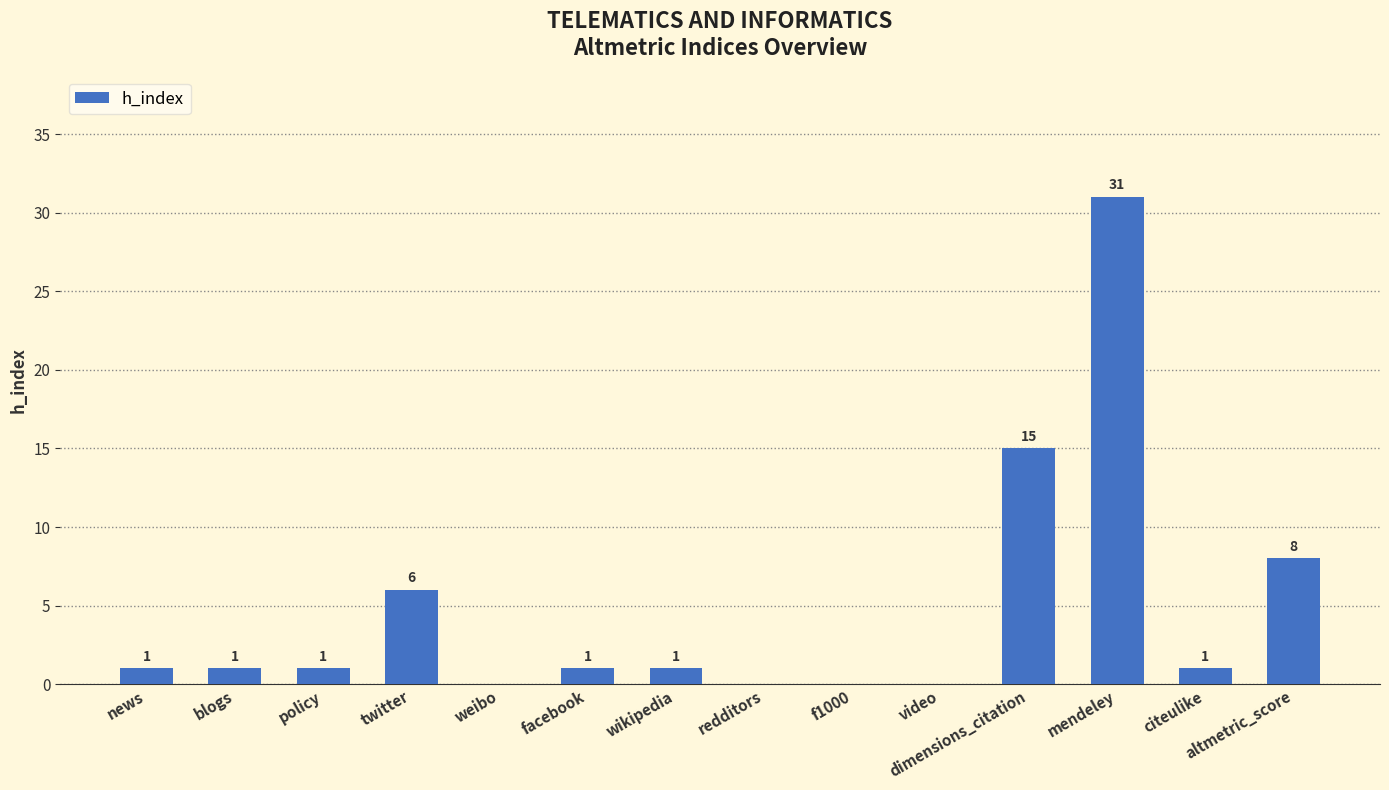

What is the approximate value at dimensions_citation, to the nearest 10?

20